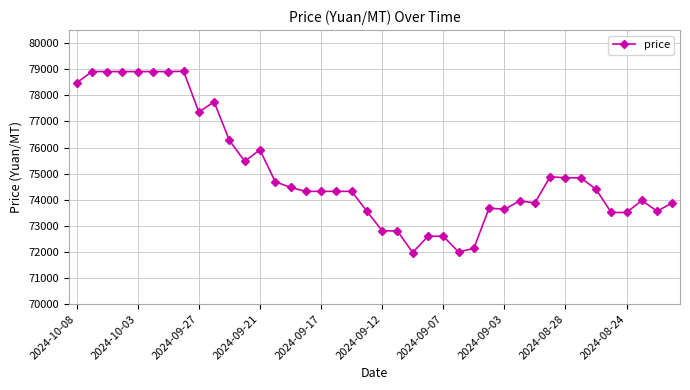

What is the minimum value shown in the chart?

71975